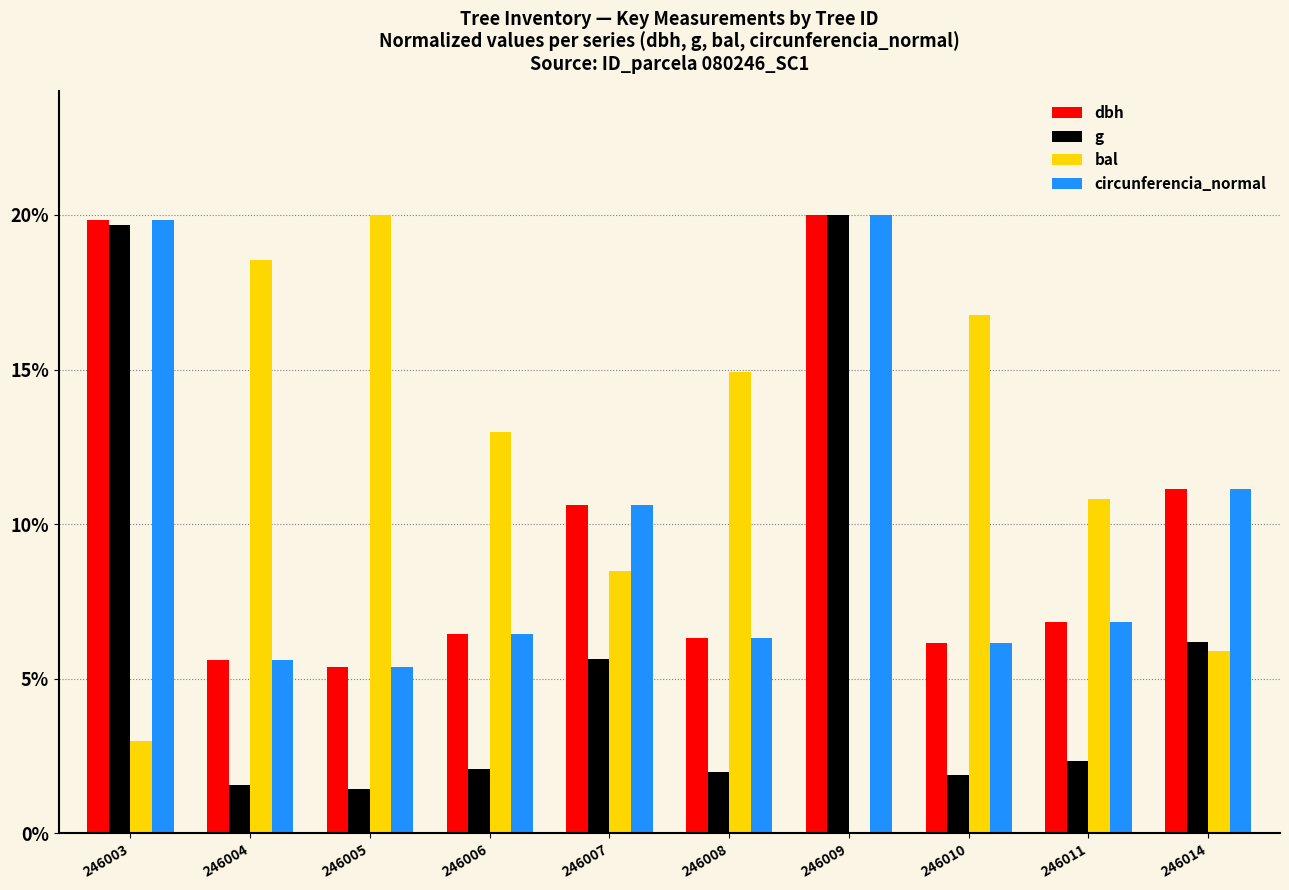

Between 246004 and 246014, which series saw the biggest shift?

bal